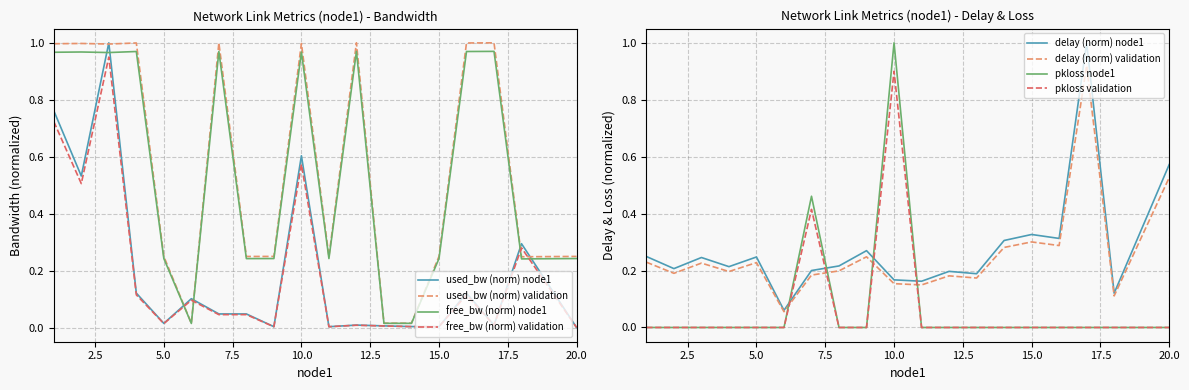

How many lines are shown in the chart?

4